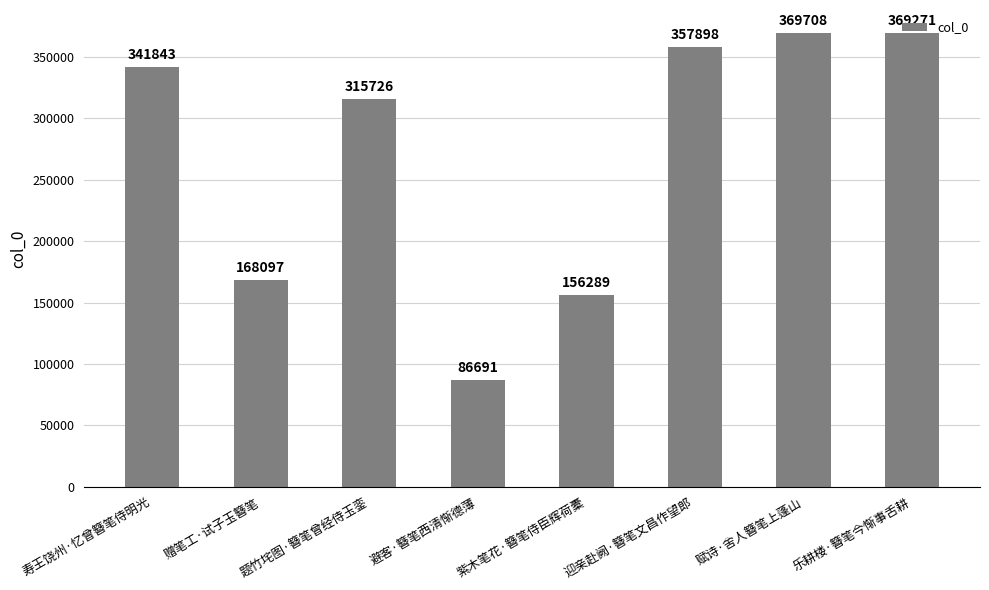

The value at 紫木笔花·簪笔侍臣辉荷橐 is 214920. True or false?

False